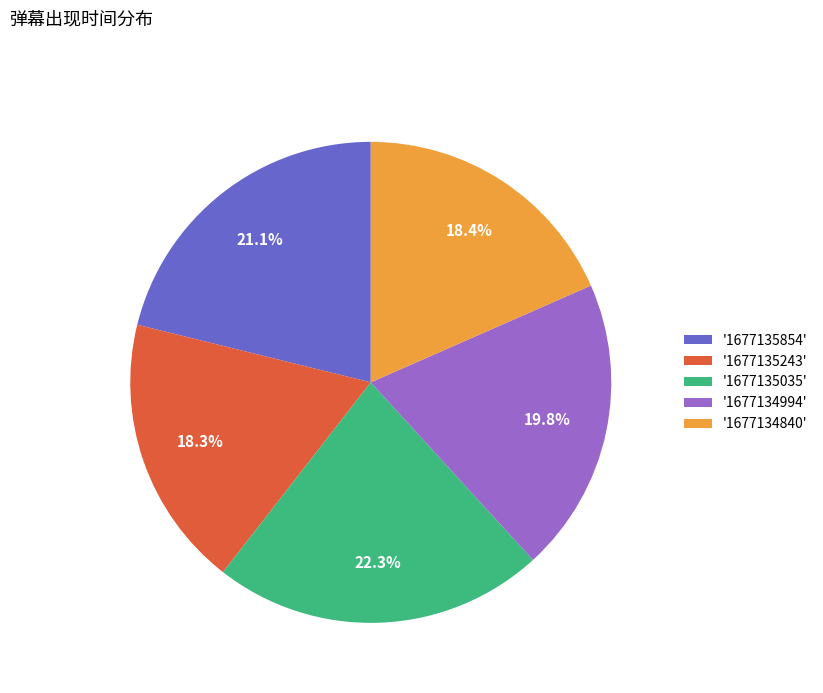

To the nearest percent, what is the difference between the largest and smallest slice percentages?

4%